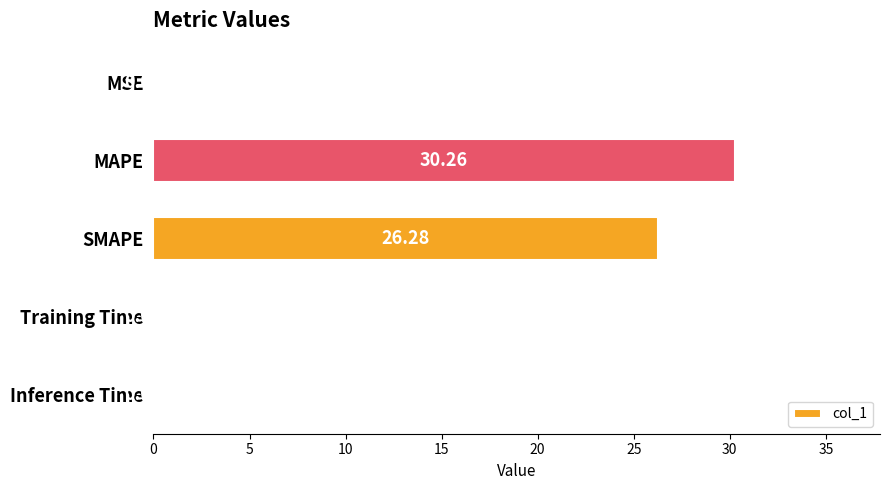

At which label is the value closest to 15?

SMAPE